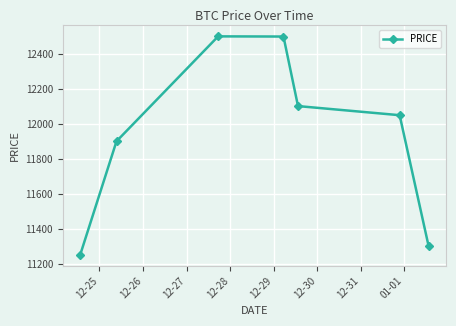

True or false: there are more than 0 points higher than both neighbors.

True